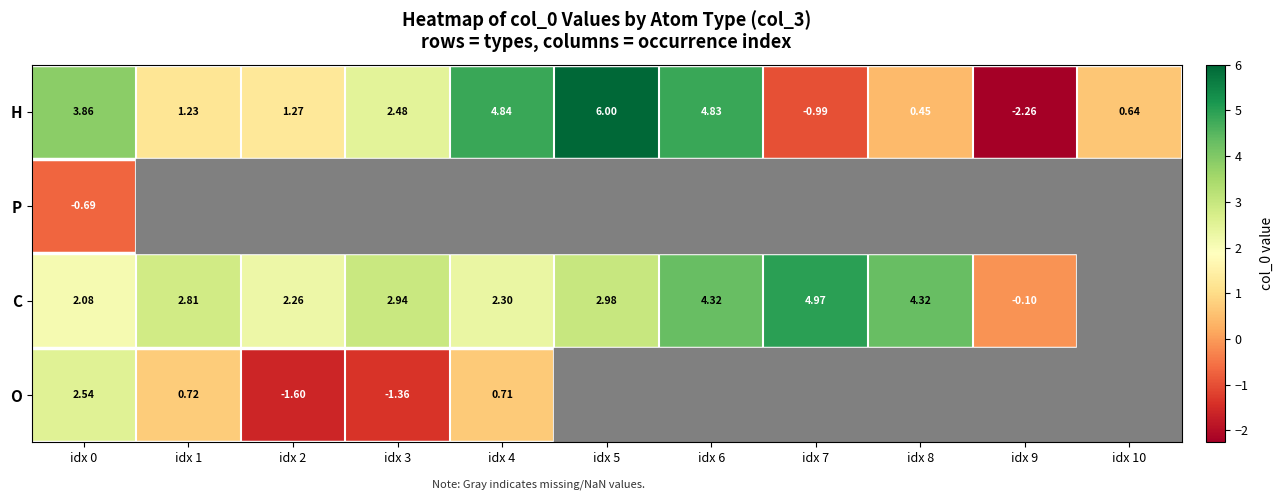

How many values in P are below zero?

1